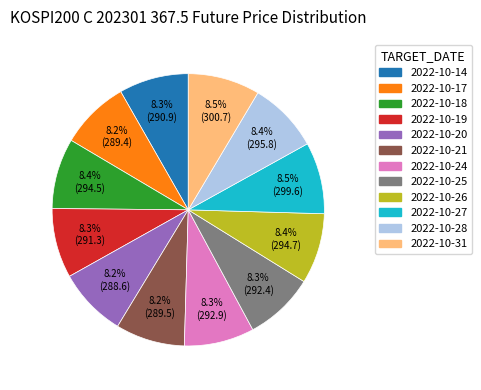

Does any single category account for the majority?

No